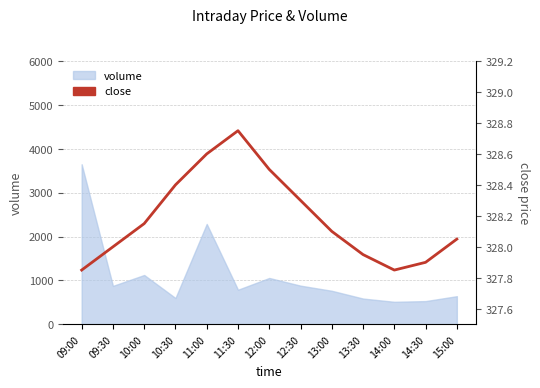

What is the average value?

328.2